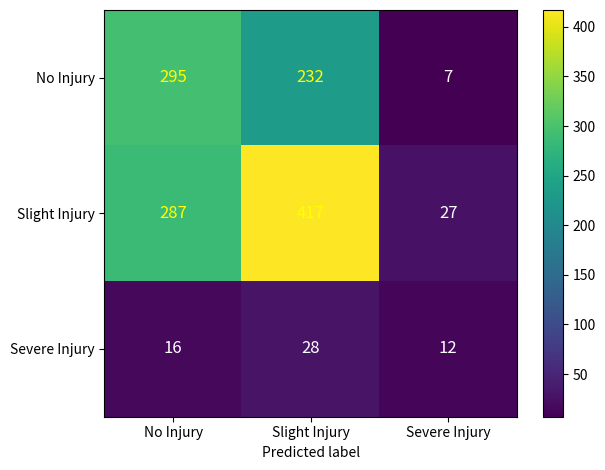

What is the sum of the Slight Injury values at No Injury and Severe Injury?

314